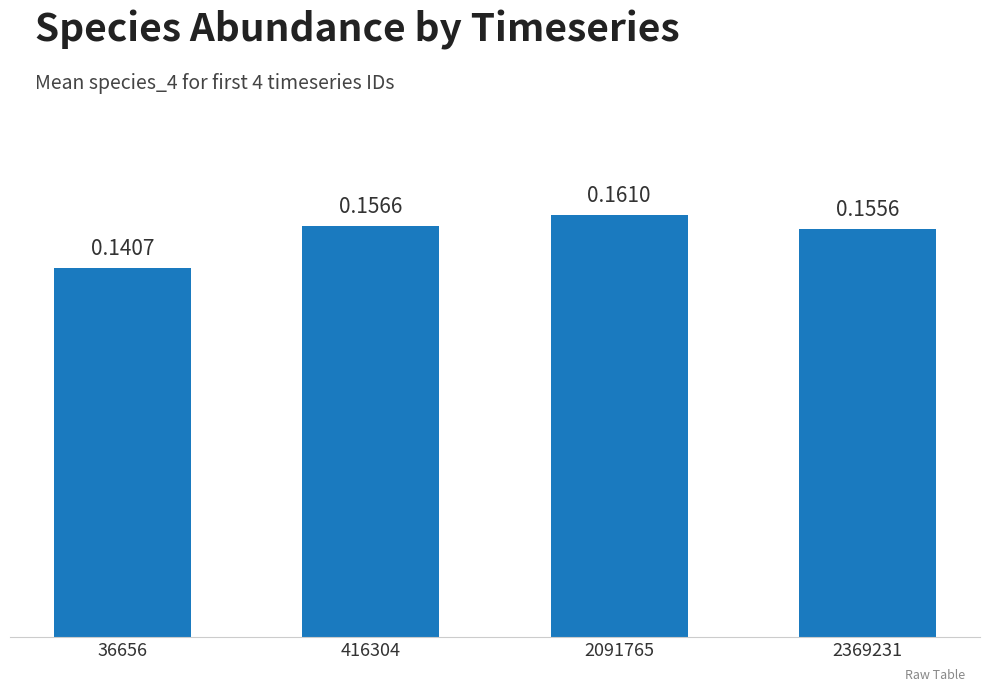

How many bars are there in total?

4